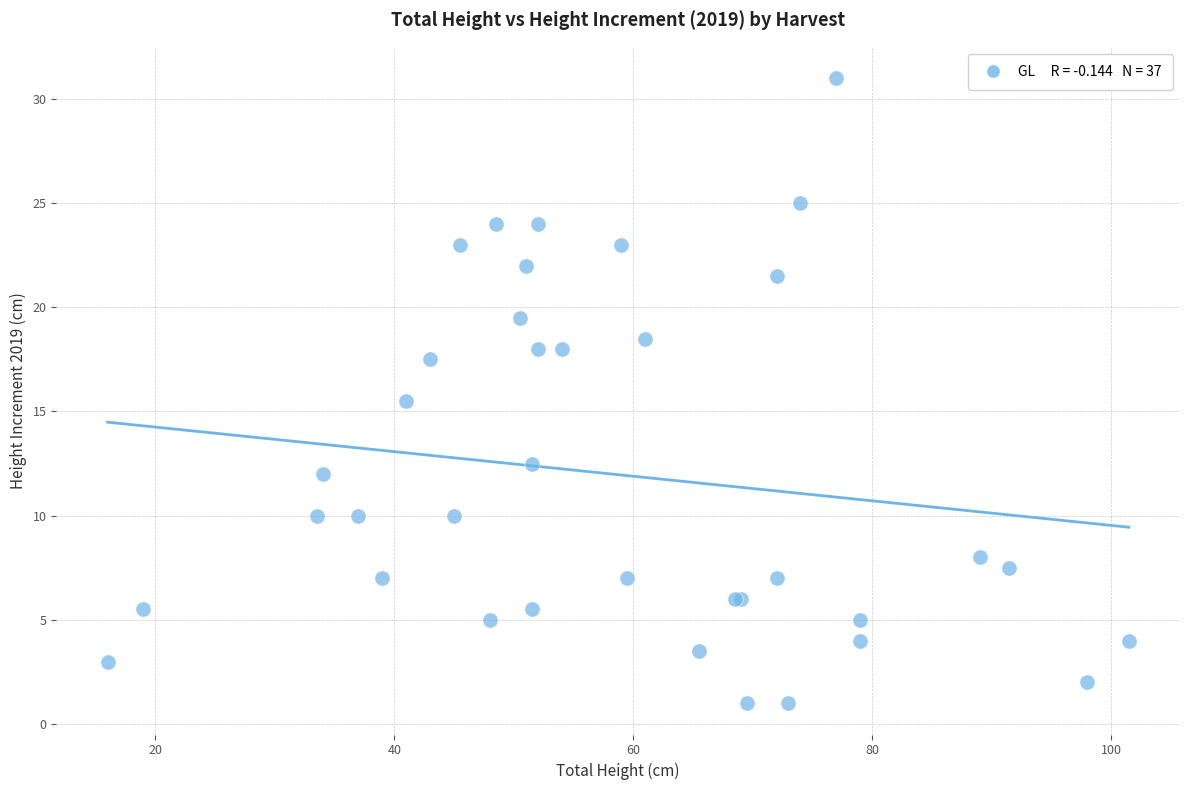

What Y value in the scatter plot is closest to 16?

15.5